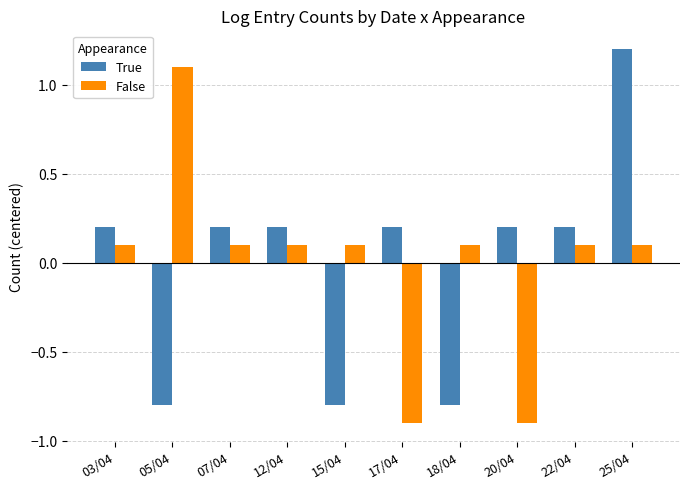

List the series in order of their peak value, lowest first.

False, True